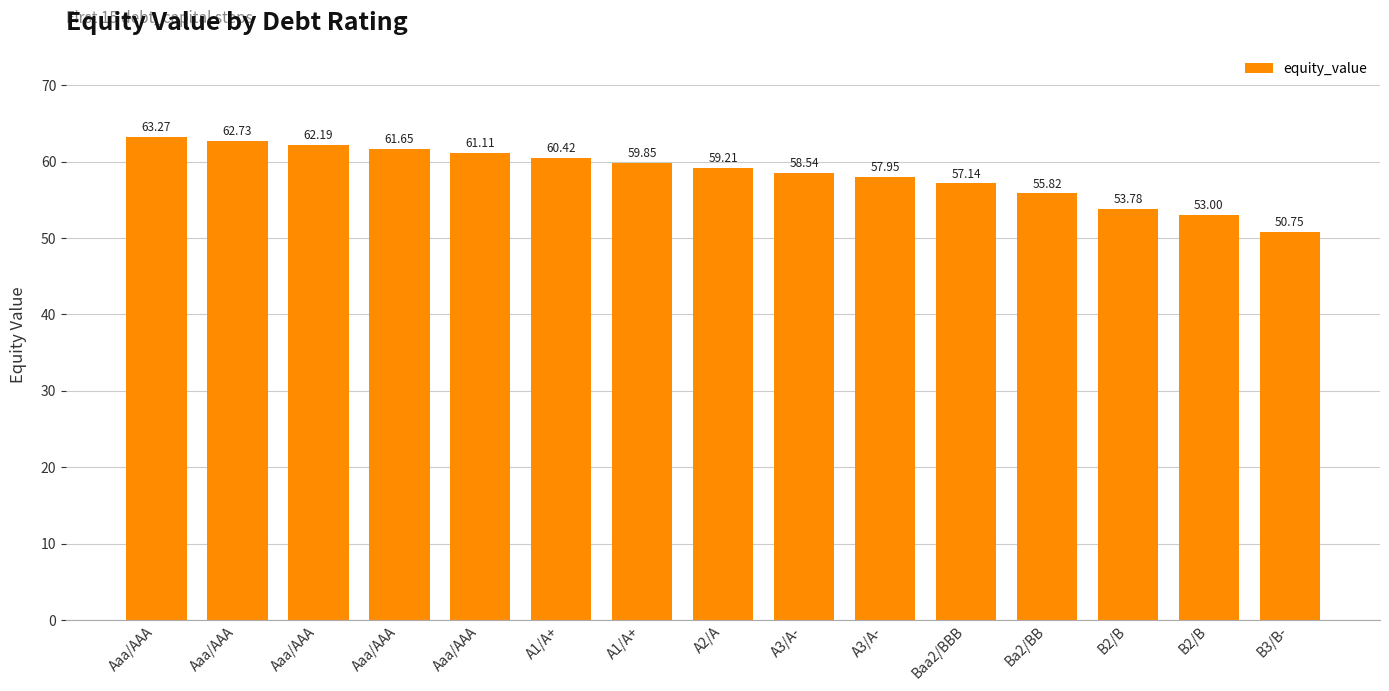

How many categories are shown in the chart?

15